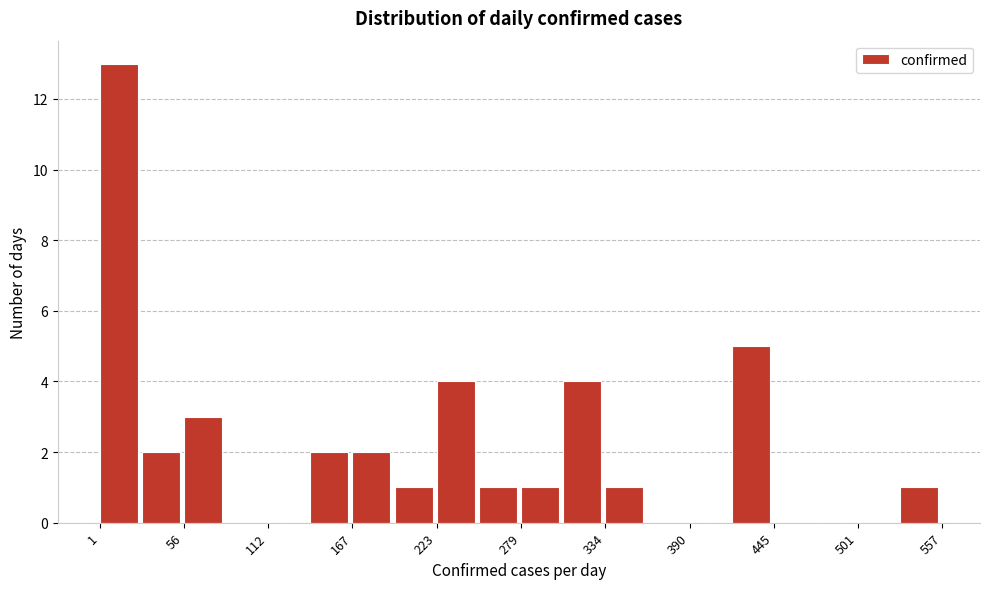

Read against the x-axis, roughly where is the centre of the tallest bar?

10